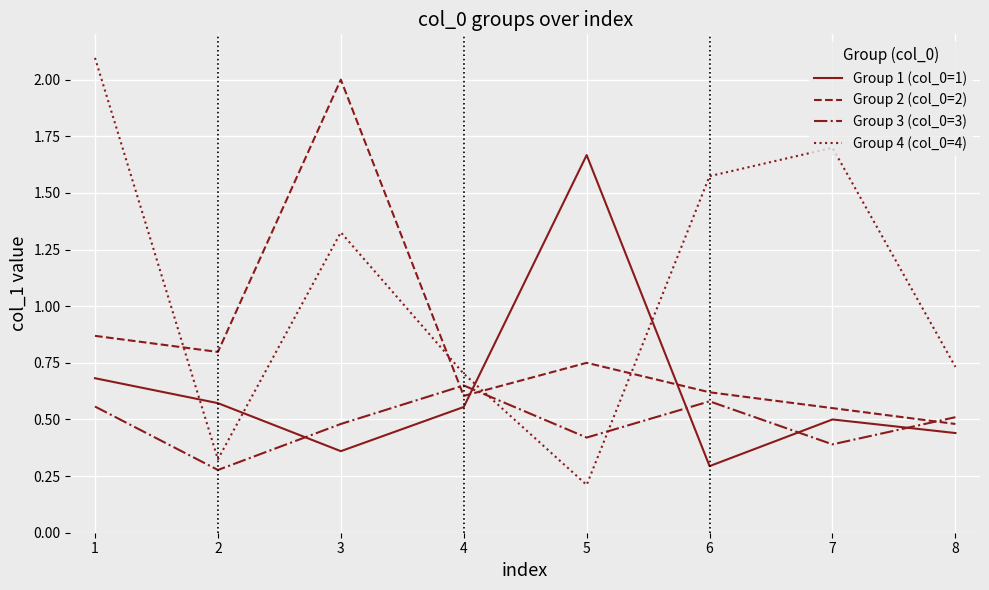

What value does the Group 4 (col_0=4) series have at 1?

2.1